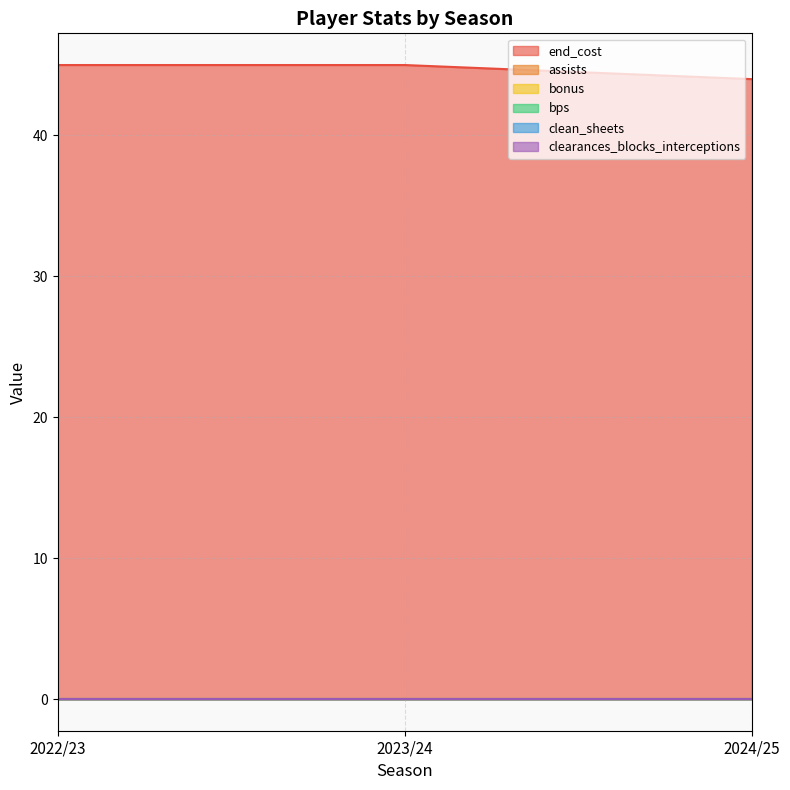

At which label does clearances_blocks_interceptions reach its peak?

2022/23